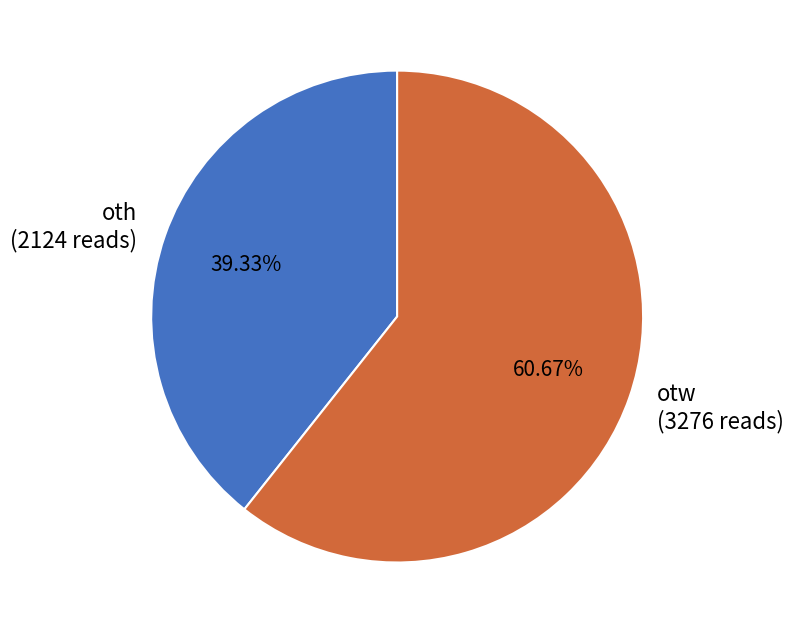

Is there any slice that represents more than half of the pie?

Yes